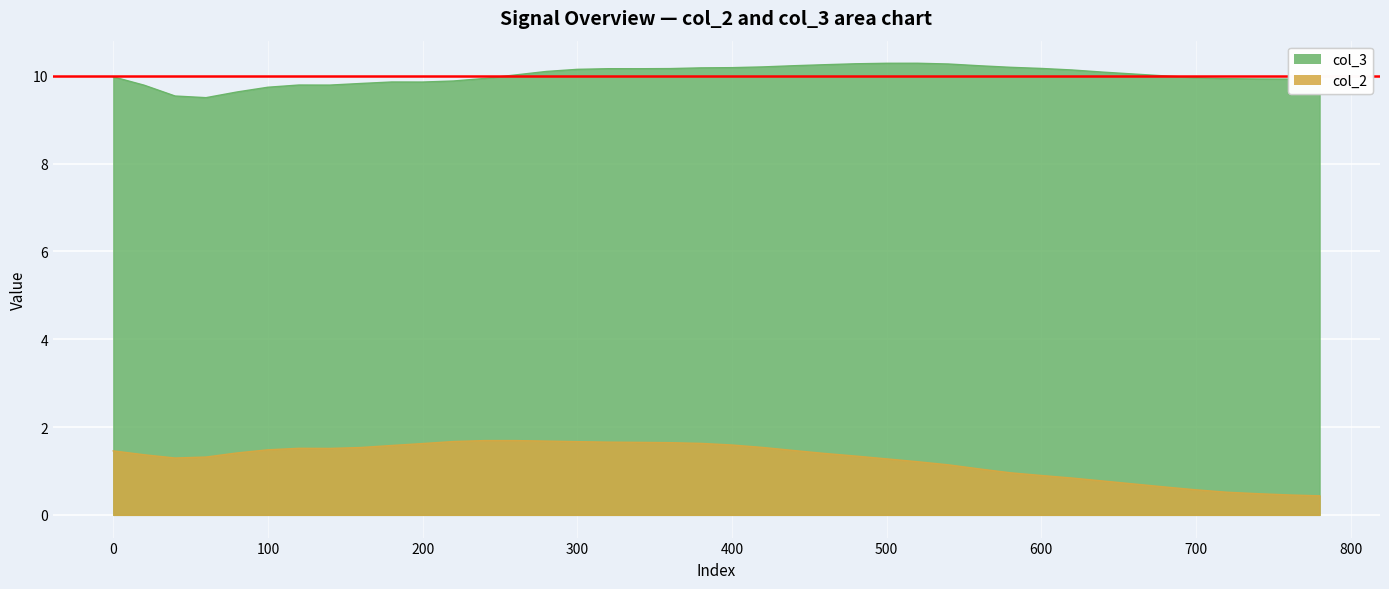

Between 540 and 240, which is larger?

240